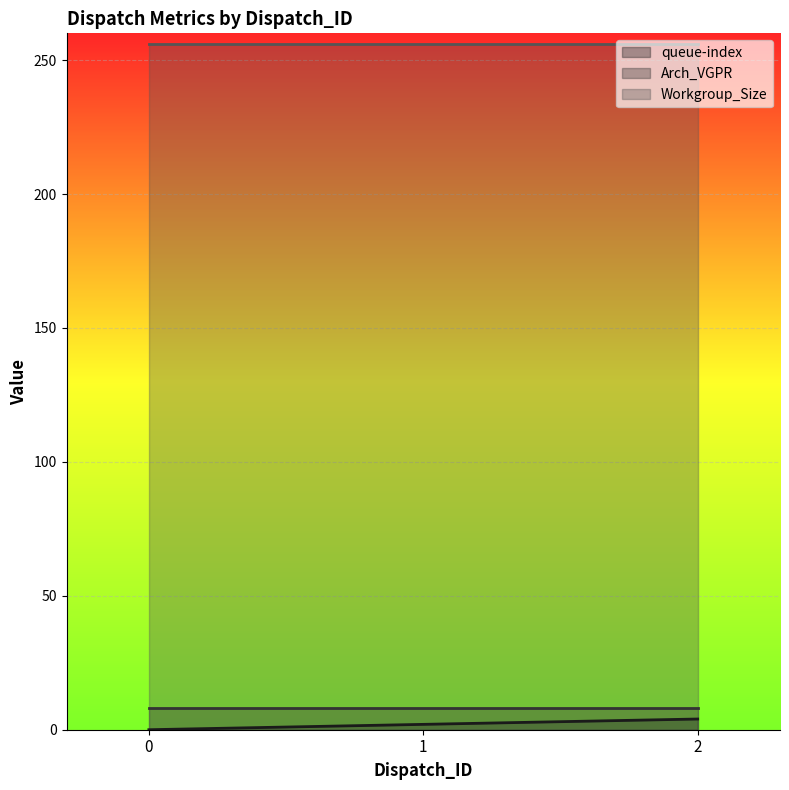

What is the total value across all series at 0?

264